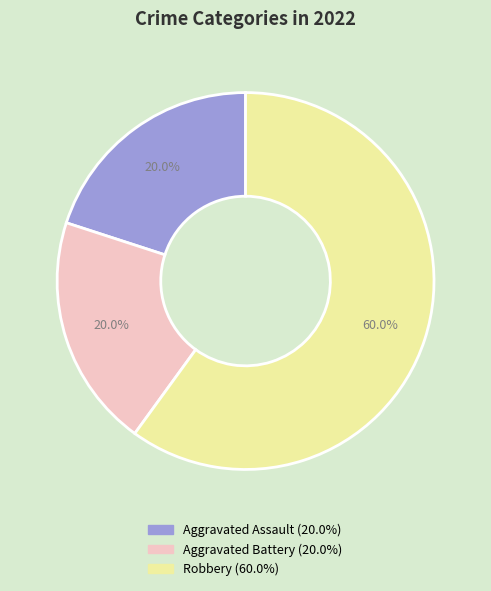

Is Aggravated Assault the majority of the pie?

No